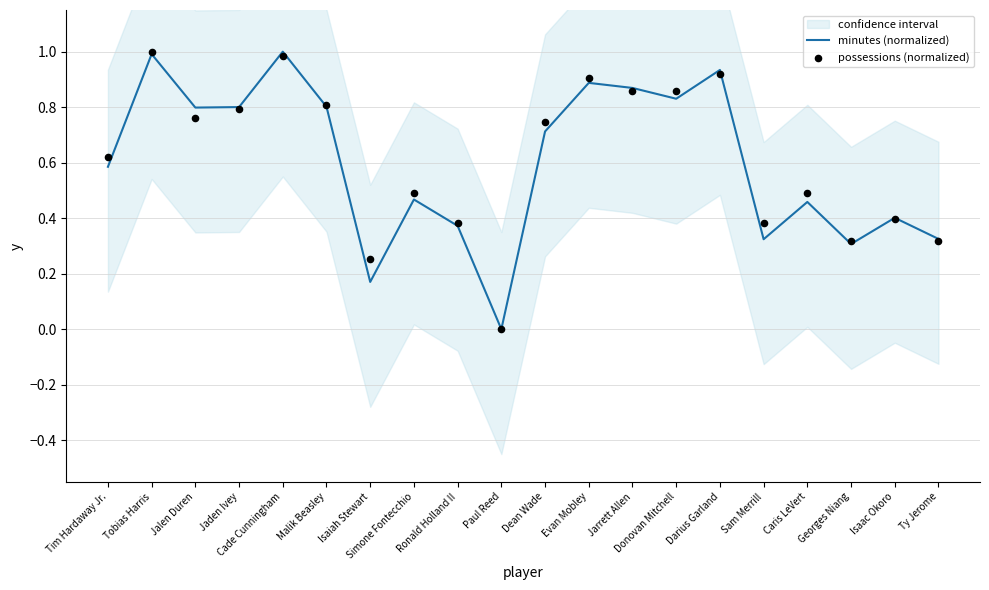

At how many categories does at least one series exceed 0?

19